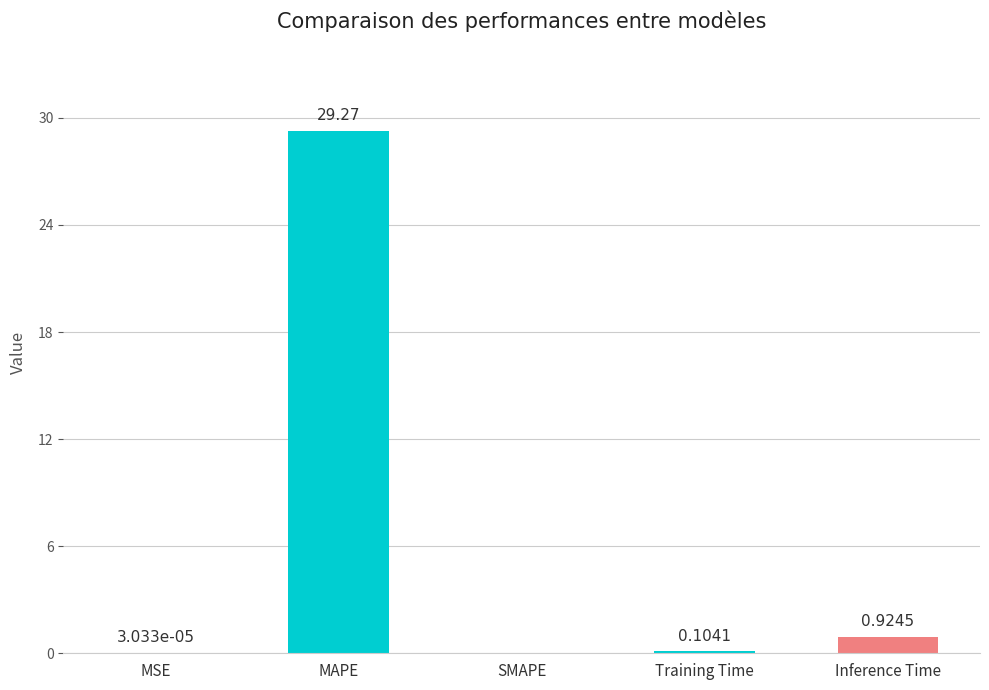

At which label is the value closest to 14?

Inference Time